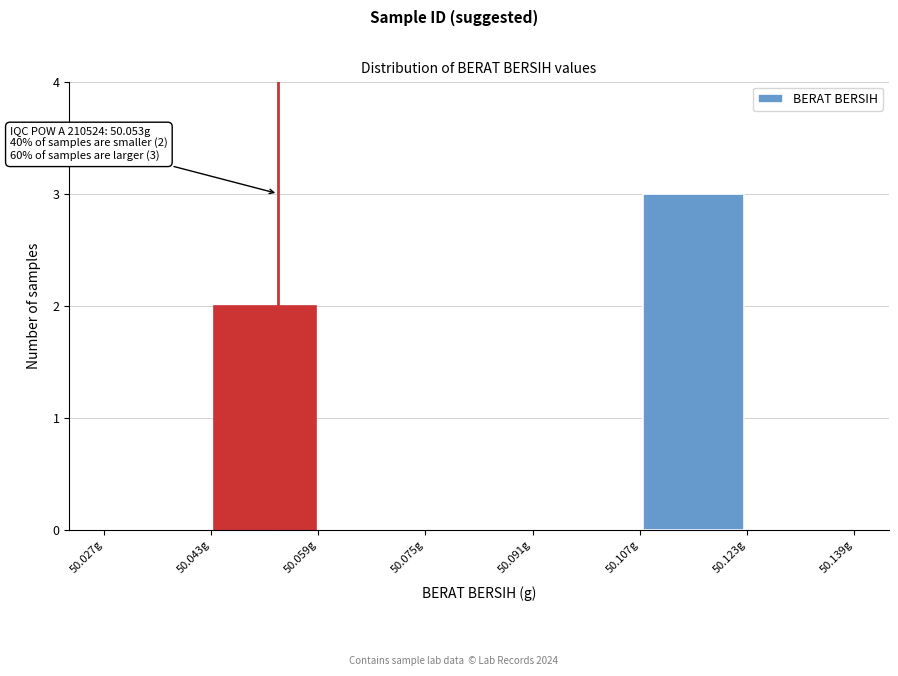

Which range on the x-axis has the tallest bar?

50.107 to 50.123